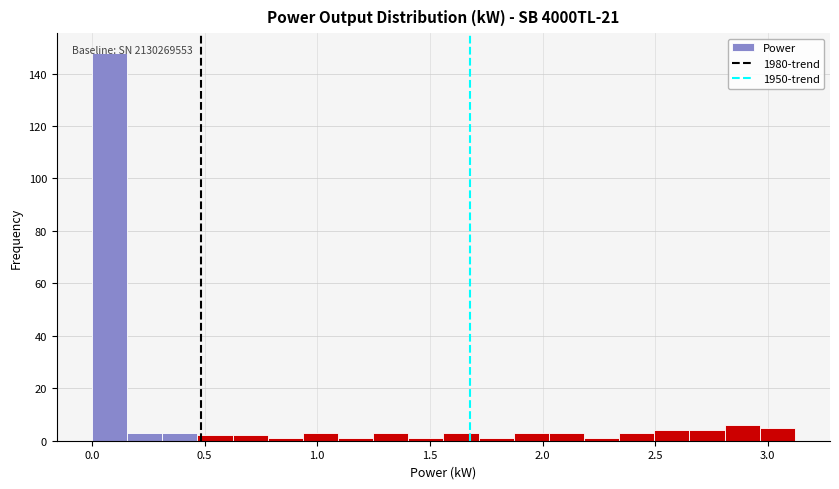

Read against the x-axis, roughly where is the centre of the tallest bar?

0.10